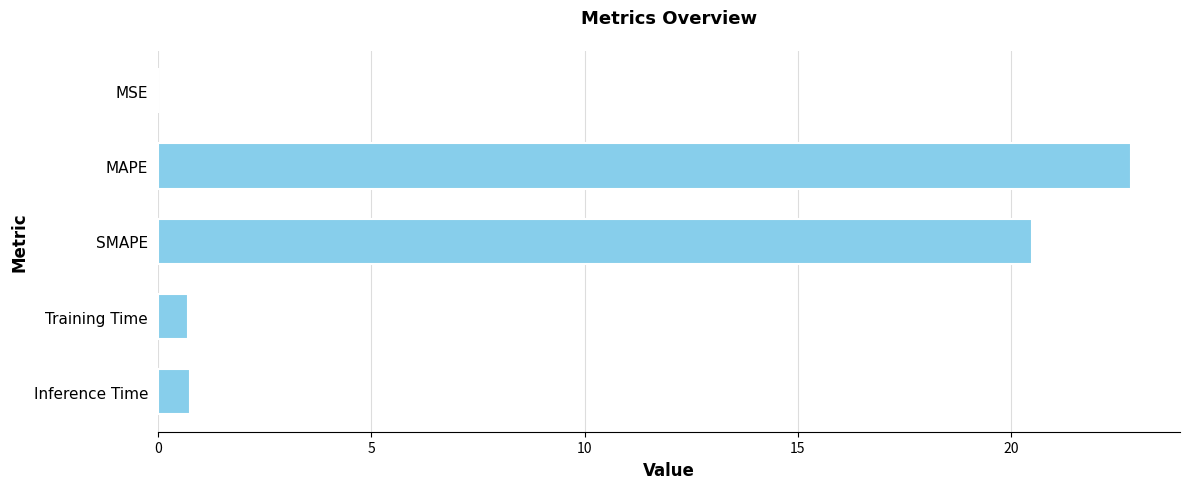

Which has a higher value, Inference Time or SMAPE?

SMAPE